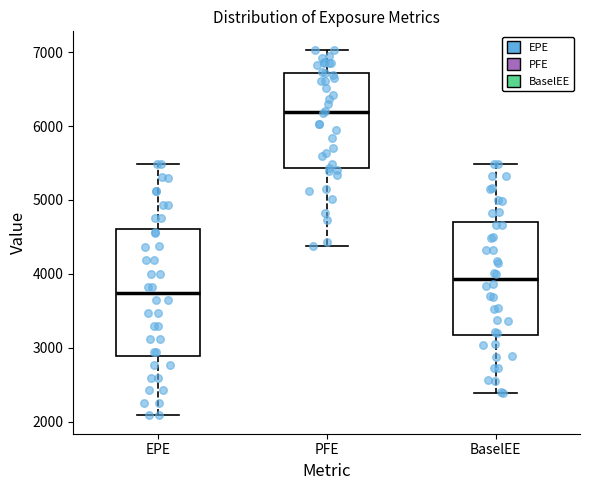

Reading left to right, read every box against the y-axis: the position of its median line, the range the box covers, and the ends of its whiskers. The values are not printed on the chart, so give them approximately, as read against the axis.

EPE: median 3700, box 2900 to 4600, whiskers 2100 to 5500
PFE: median 6200, box 5400 to 6700, whiskers 4400 to 7000
BaselEE: median 3900, box 3200 to 4700, whiskers 2400 to 5500